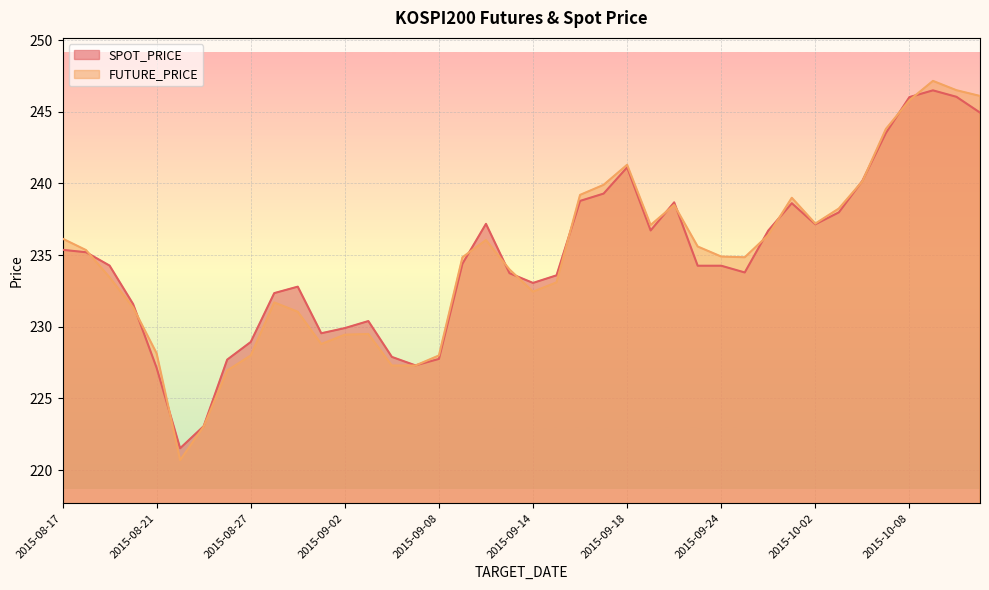

List the series in order of their overall mean, highest first.

SPOT_PRICE, FUTURE_PRICE